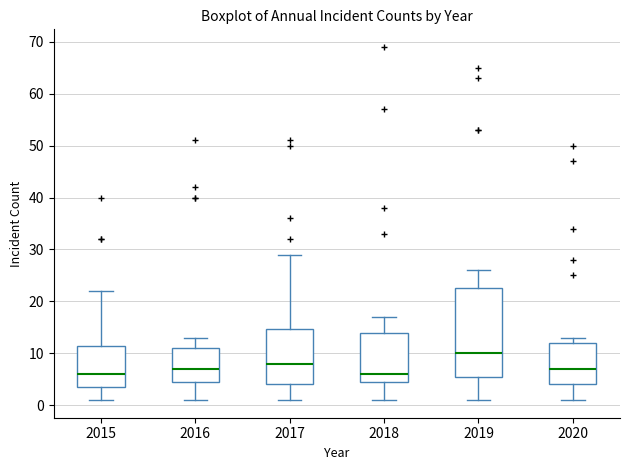

Which box has the highest median line?

2019